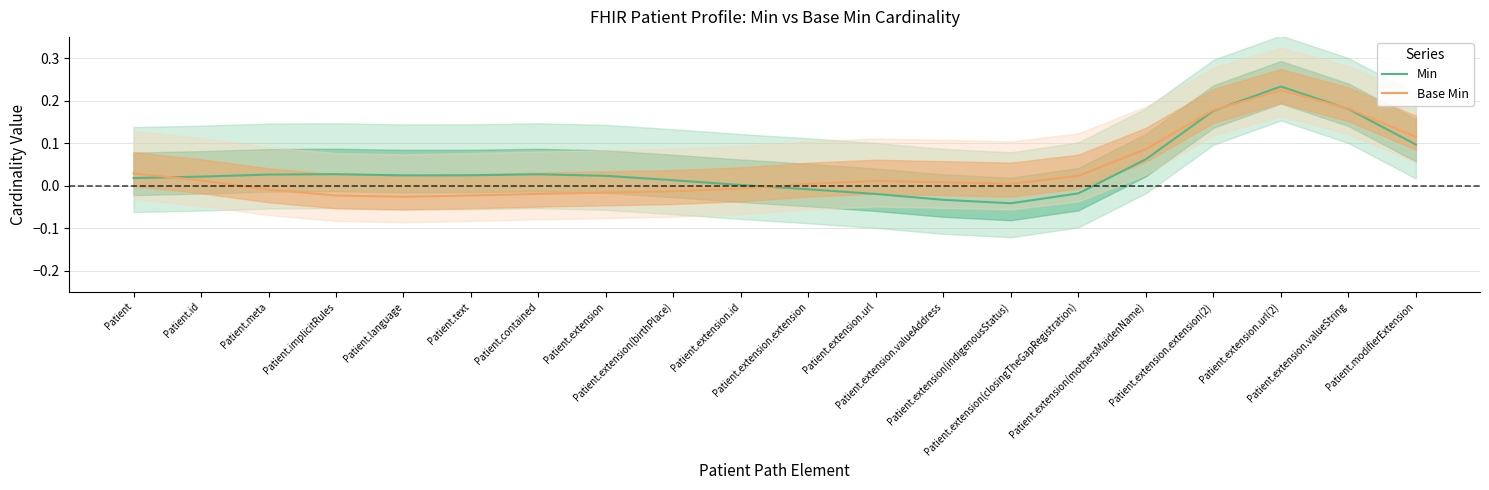

In Min, how many points are lower than both neighbors (excluding endpoints)?

2